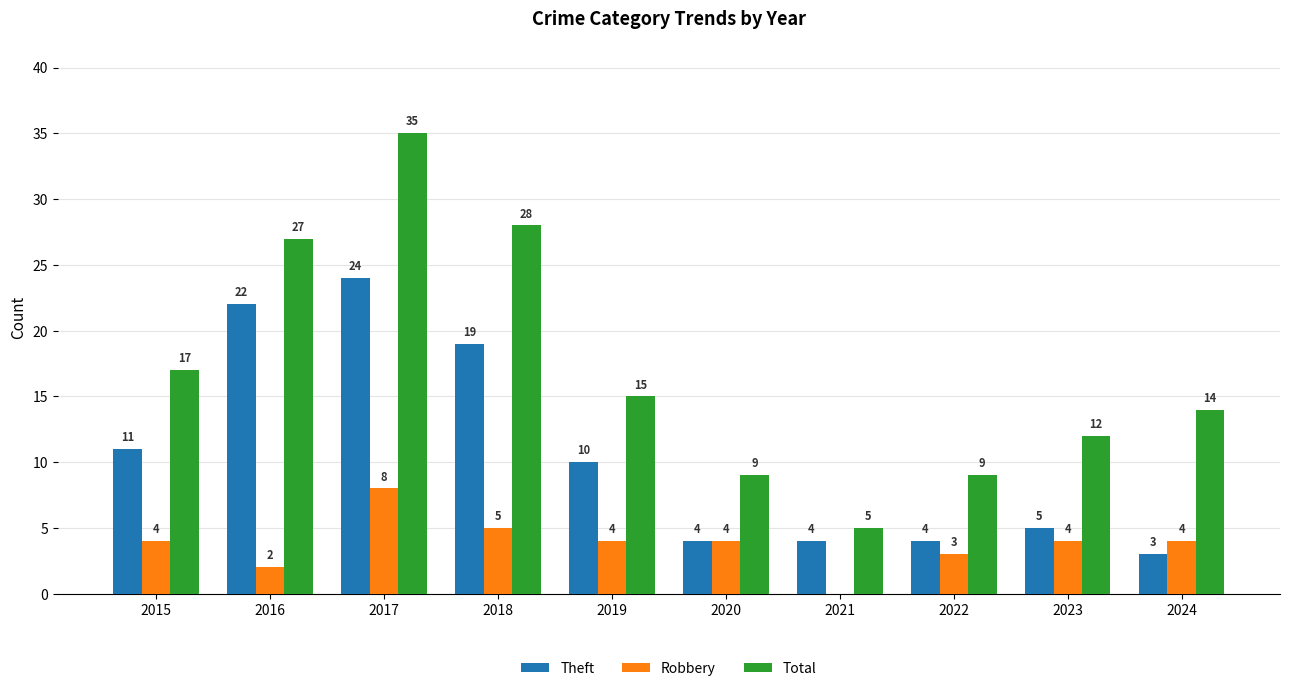

Are the bars grouped side by side (vs. stacked)?

Yes